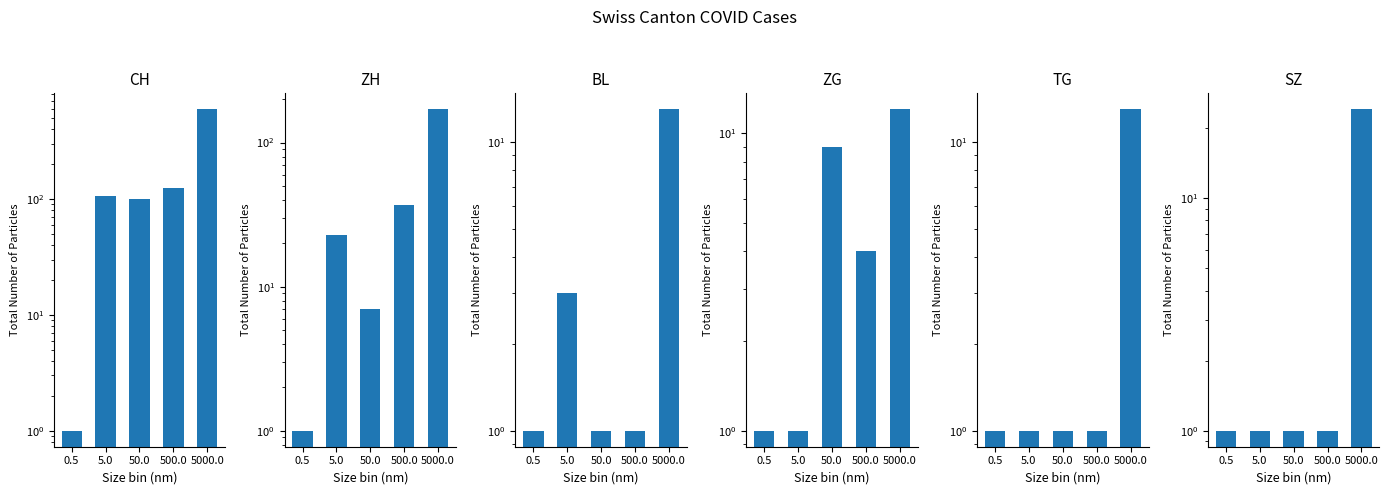

At which label is ZH closest to 85?

500.0